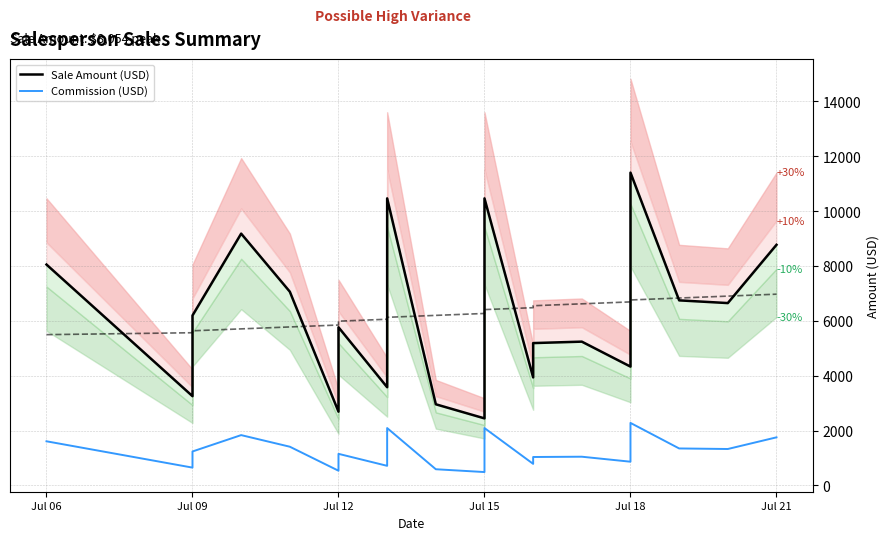

What is the smallest value displayed?

489.3